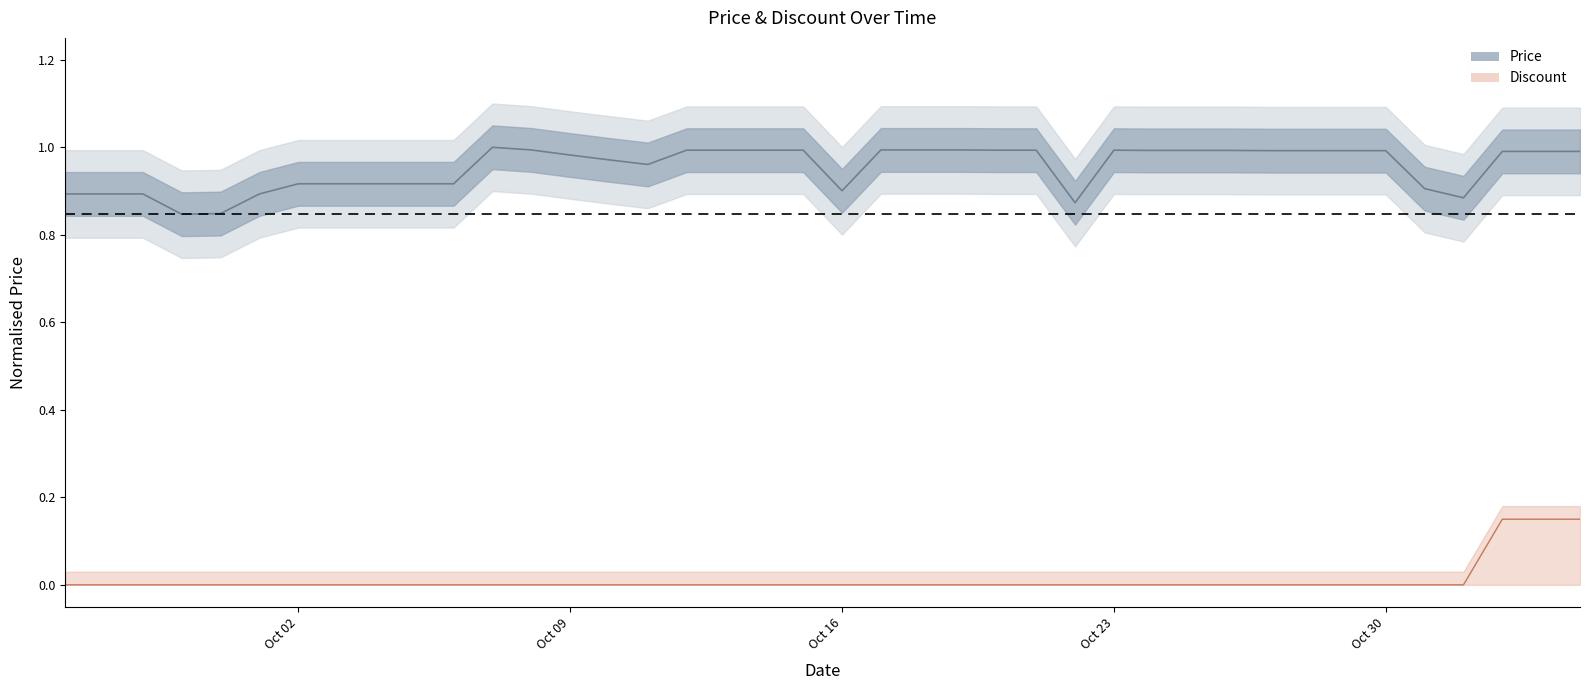

Reading right to left, transcribe all the data shown in this chart.

Price: 1.0	1.0	1.0	0.9	0.9	1.0	1.0	1.0	1.0	1.0	1.0	1.0	1.0	0.9	1.0	1.0	1.0	1.0	1.0	0.9	1.0	1.0	1.0	1.0	1.0	1.0	1.0	1.0	1.0	0.9	0.9	0.9	0.9	0.9	0.9	0.8	0.8	0.9	0.9	0.9
Discount: 0.1	0.1	0.1	0.0	0.0	0.0	0.0	0.0	0.0	0.0	0.0	0.0	0.0	0.0	0.0	0.0	0.0	0.0	0.0	0.0	0.0	0.0	0.0	0.0	0.0	0.0	0.0	0.0	0.0	0.0	0.0	0.0	0.0	0.0	0.0	0.0	0.0	0.0	0.0	0.0